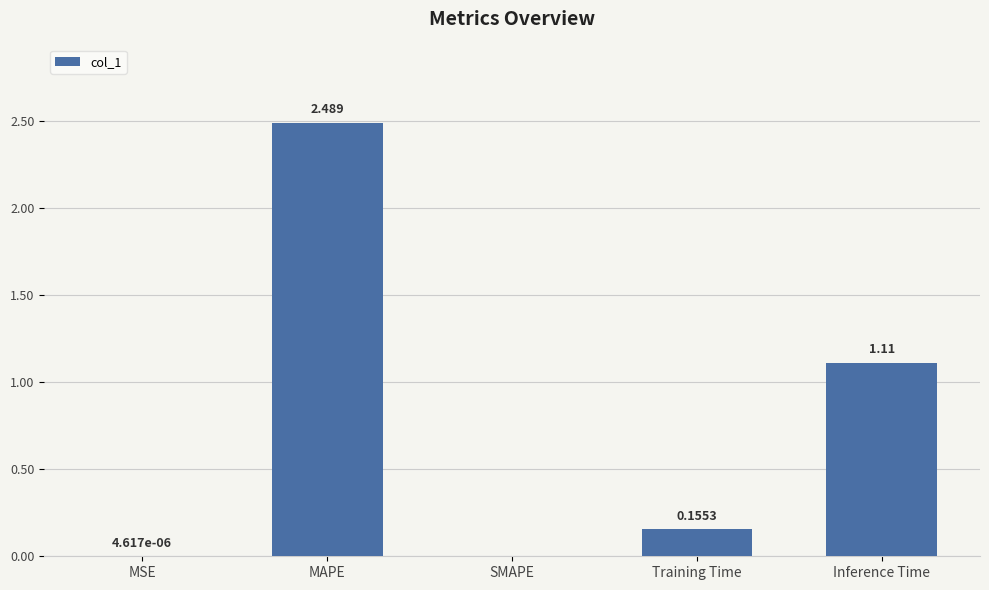

Where is the data nearest to the value 1?

Inference Time